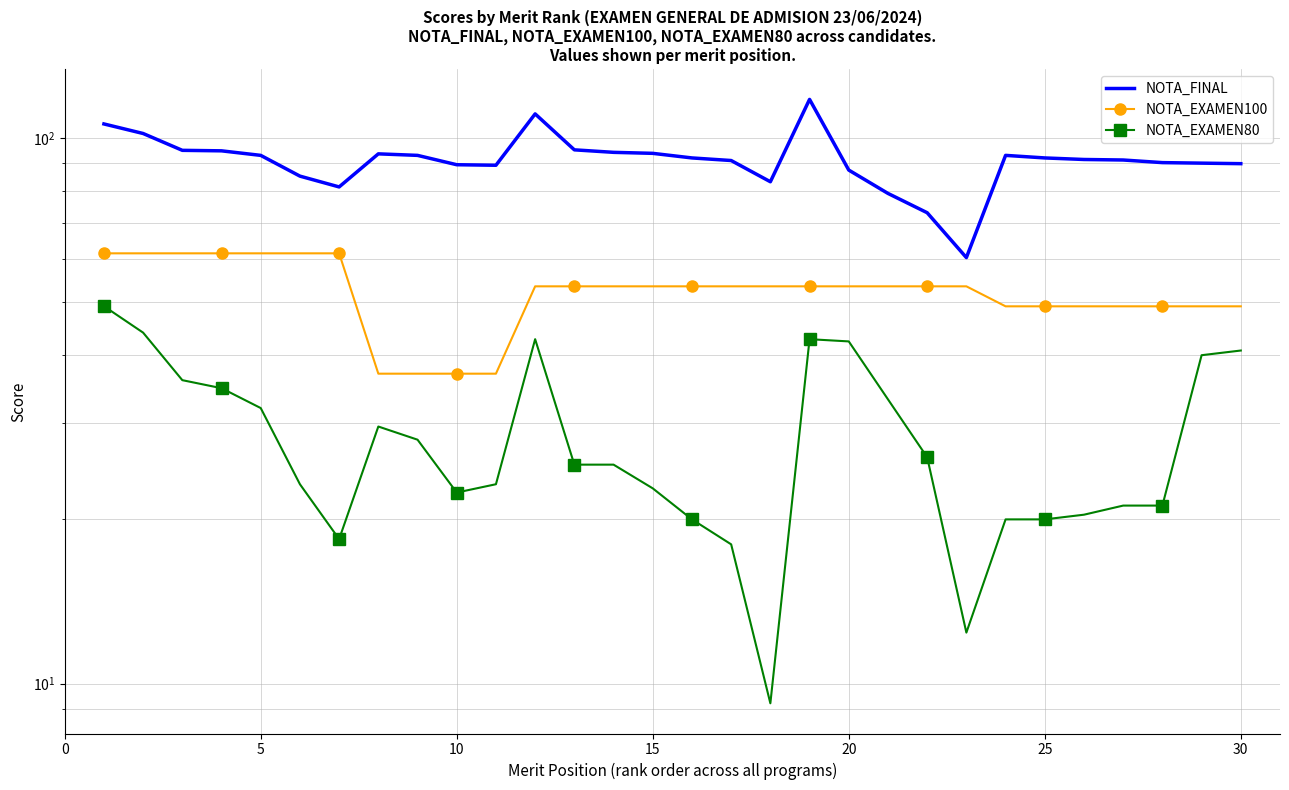

Rank the series at 20 from highest to lowest value.

NOTA_FINAL, NOTA_EXAMEN100, NOTA_EXAMEN80